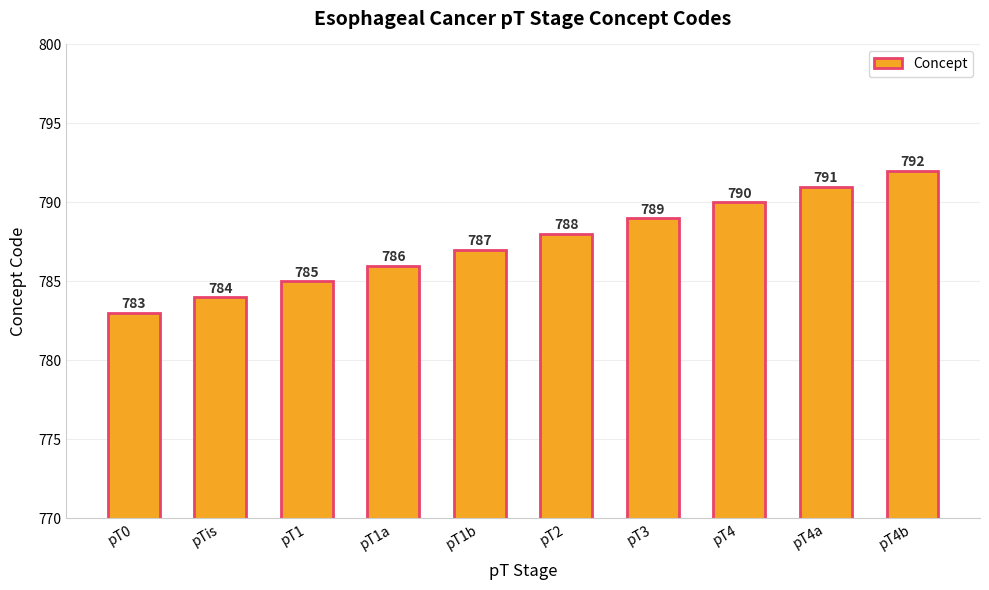

Reading left to right, what are all the values shown in this chart?

pT0=783	pTis=784	pT1=785	pT1a=786	pT1b=787	pT2=788	pT3=789	pT4=790	pT4a=791	pT4b=792